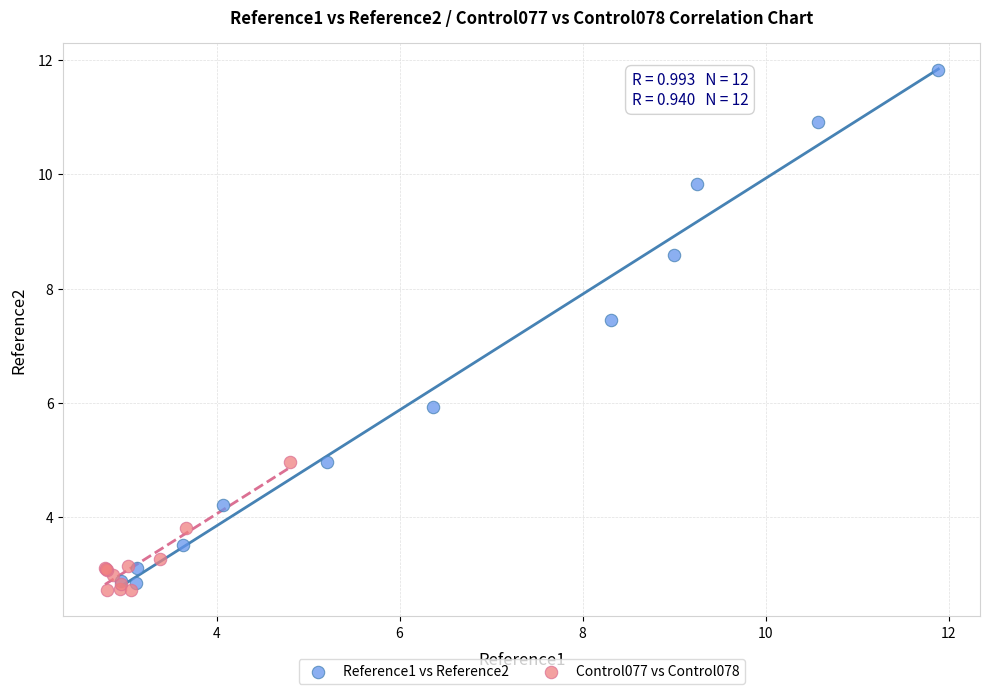

Which series contains the highest Y value?

Reference1 vs Reference2